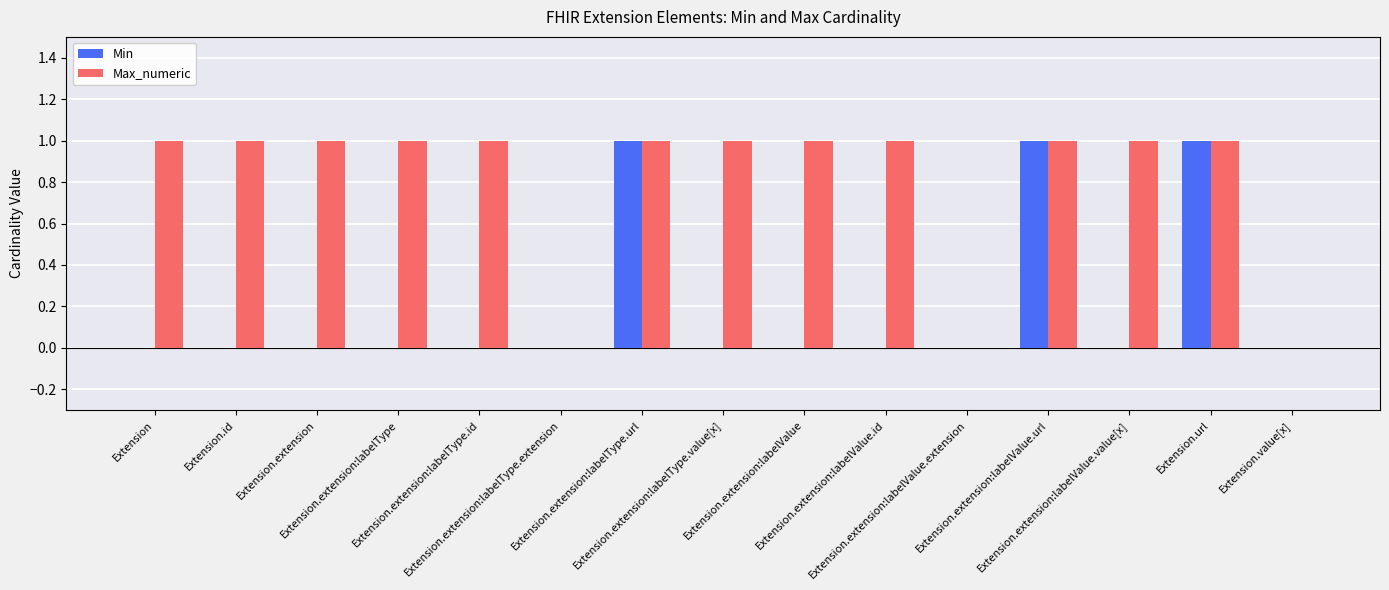

Which series has the largest total across all categories?

Max_numeric